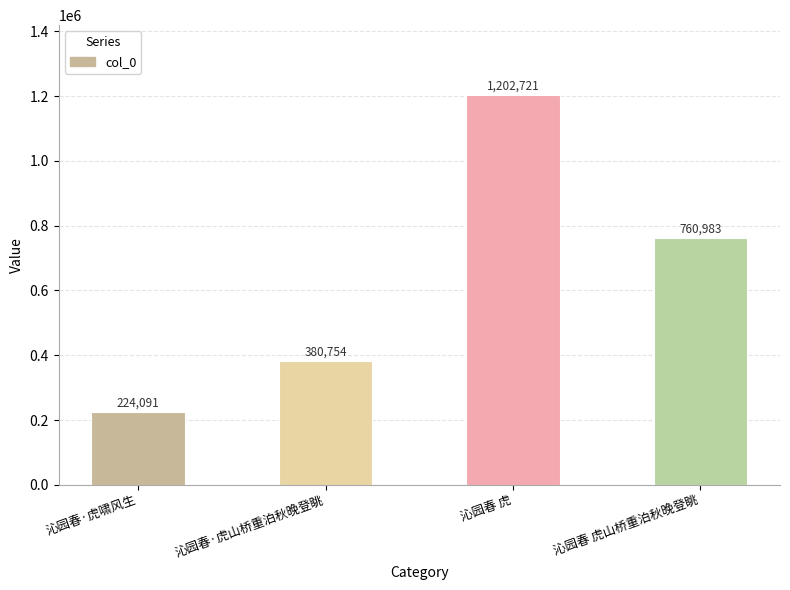

Between 沁园春 虎山桥重泊秋晚登眺 and 沁园春·虎啸风生, which is larger?

沁园春 虎山桥重泊秋晚登眺